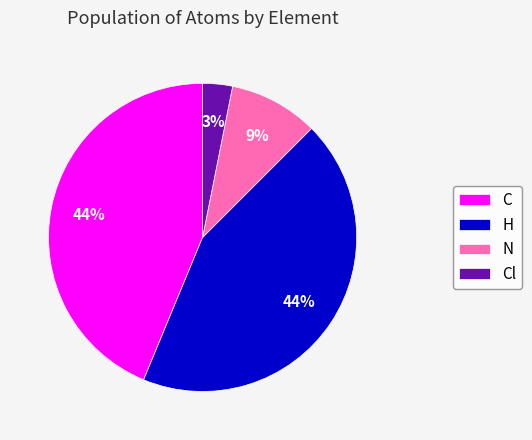

Which category has the smallest portion of the pie?

Cl